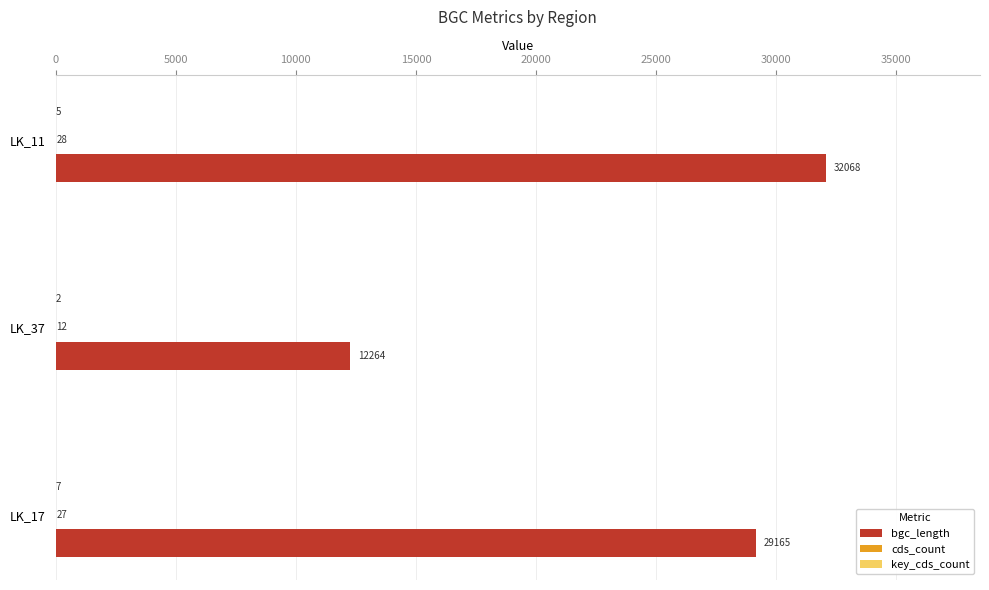

True or false: bgc_length has a value of 29165 at LK_17.

True